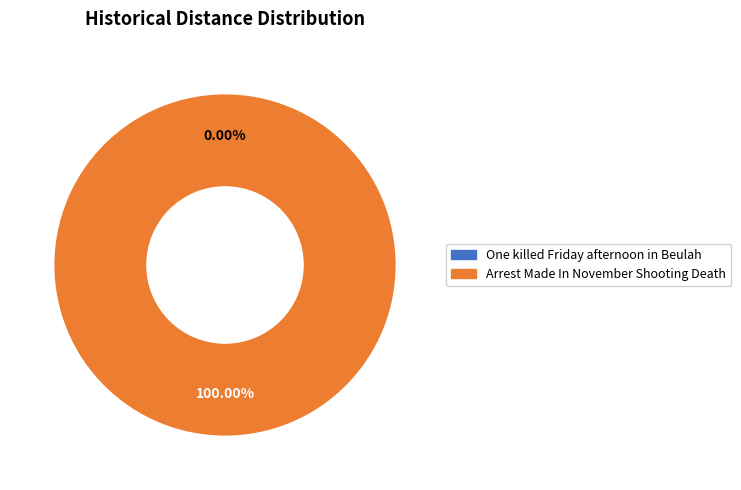

What is the smallest slice in the pie chart?

One killed Friday afternoon in Beulah